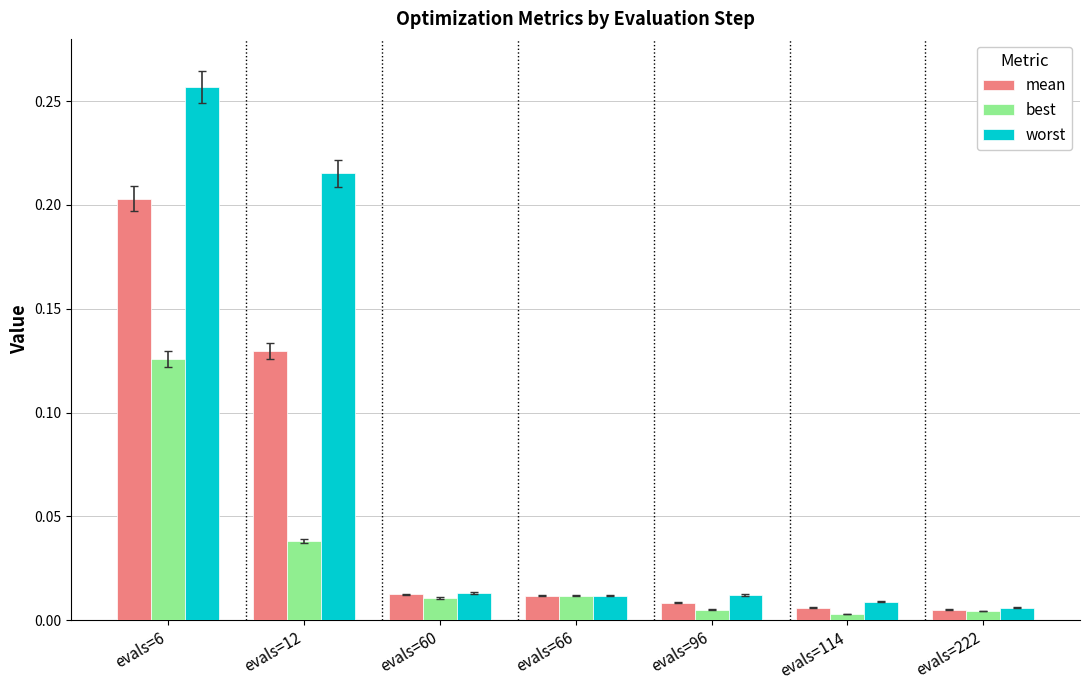

Which category has the highest value across all series?

evals=6